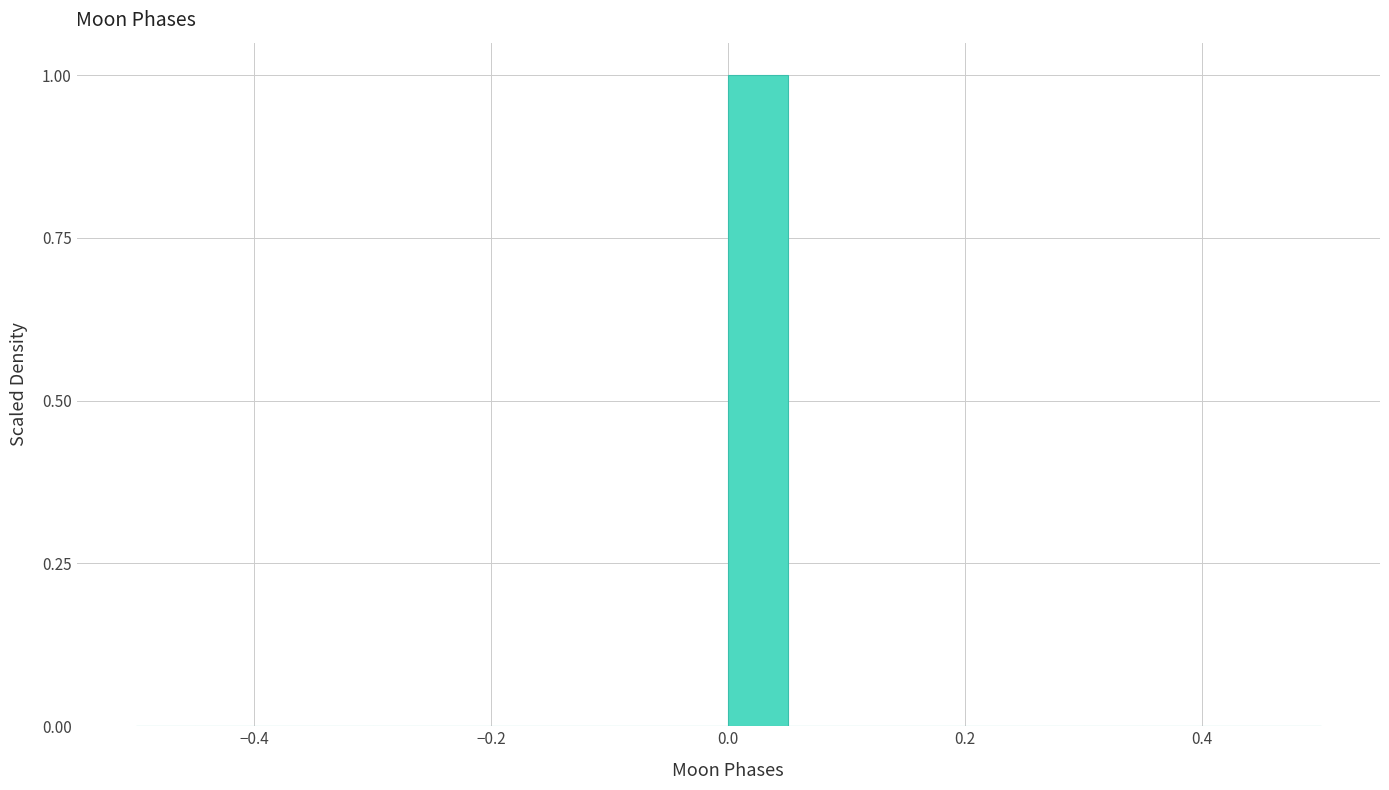

Around what value on the x-axis is the tallest bar? Give the approximate position of its centre, as read against the axis.

0.02